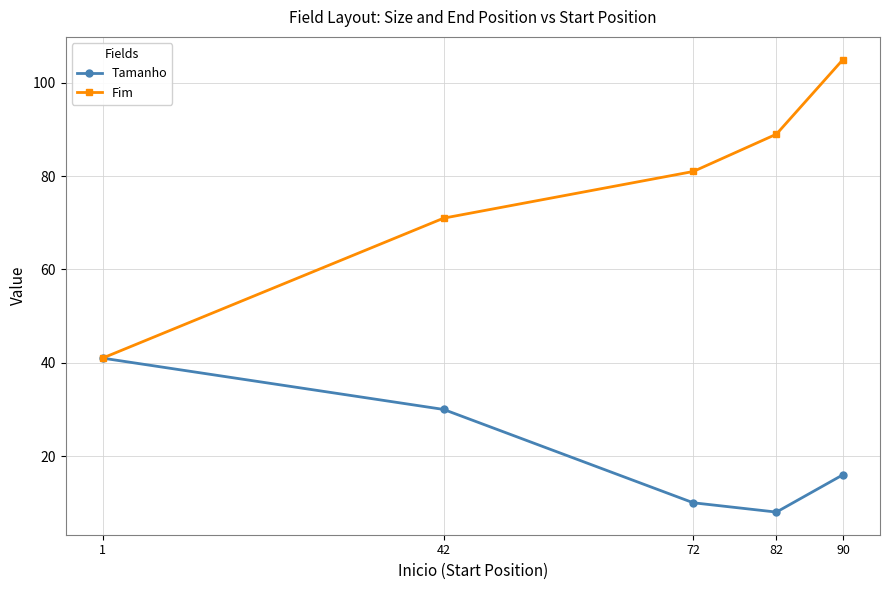

Reading left to right, what are all the values shown in this chart?

Tamanho: 1=41	42=30	72=10	82=8	90=16
Fim: 1=41	42=71	72=81	82=89	90=105